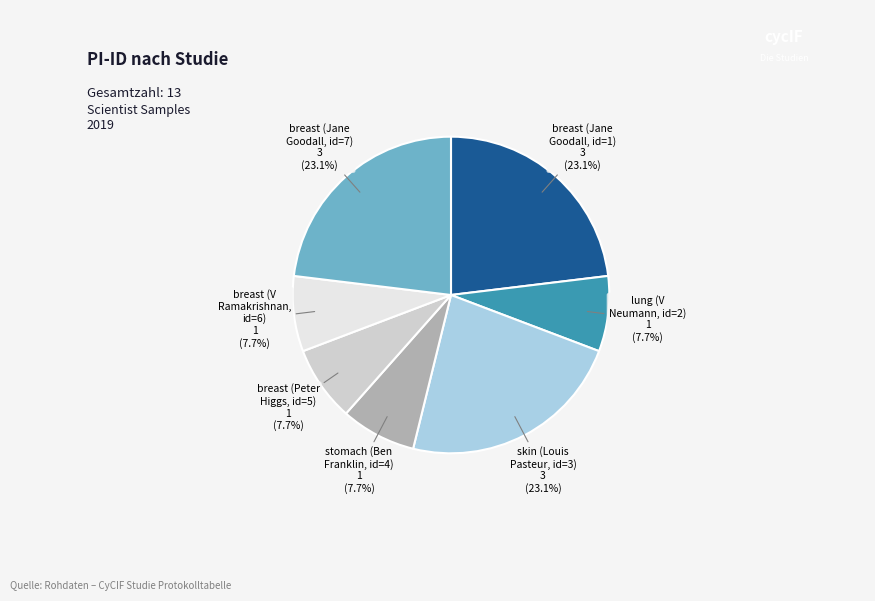

Does any single category account for the majority?

No